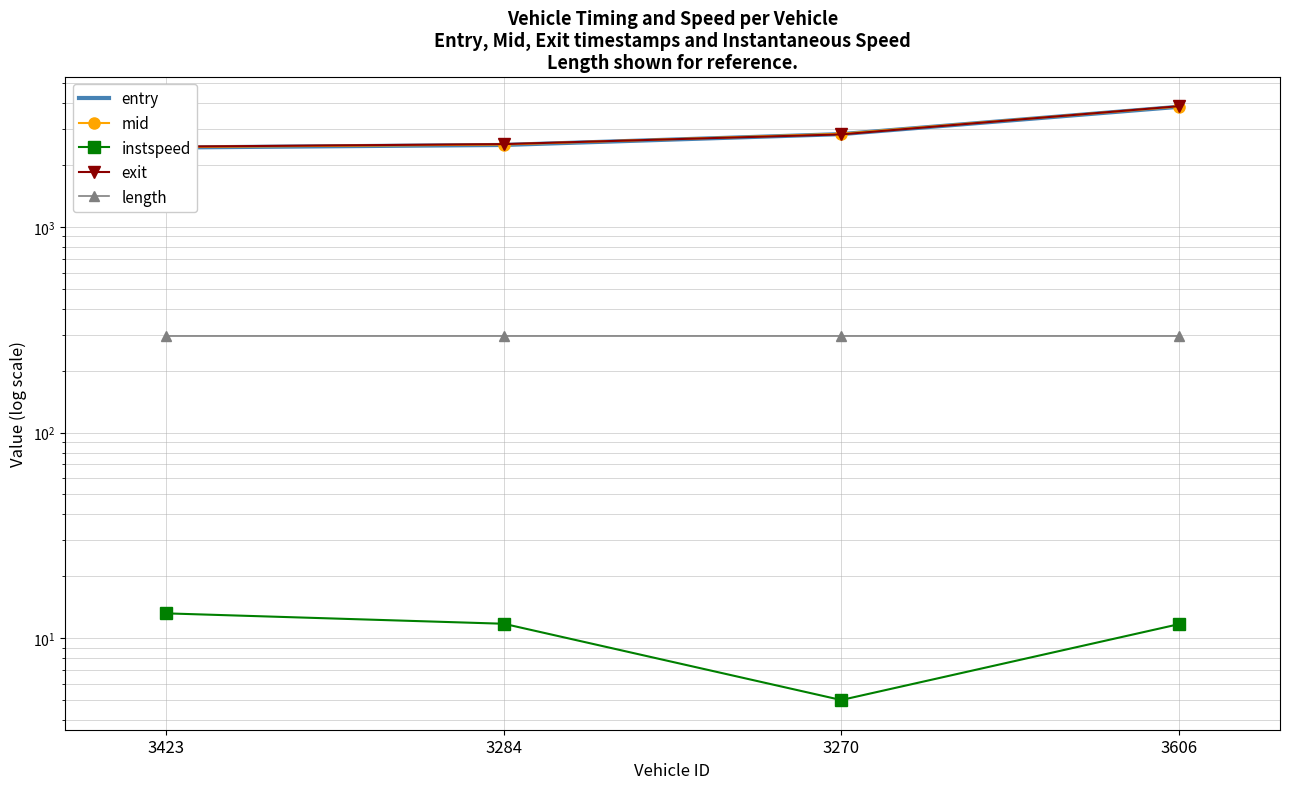

What is the label of the 1st point from the left?

3423